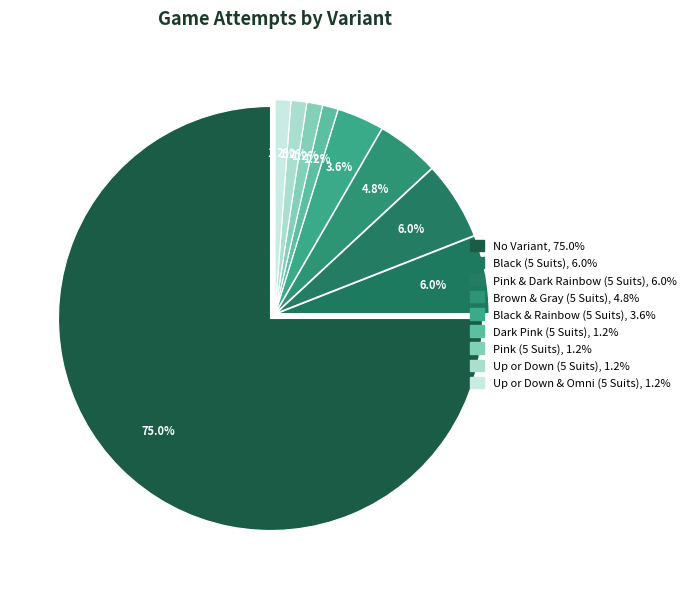

Does Pink & Dark Rainbow (5 Suits) represent more than half of the total?

No